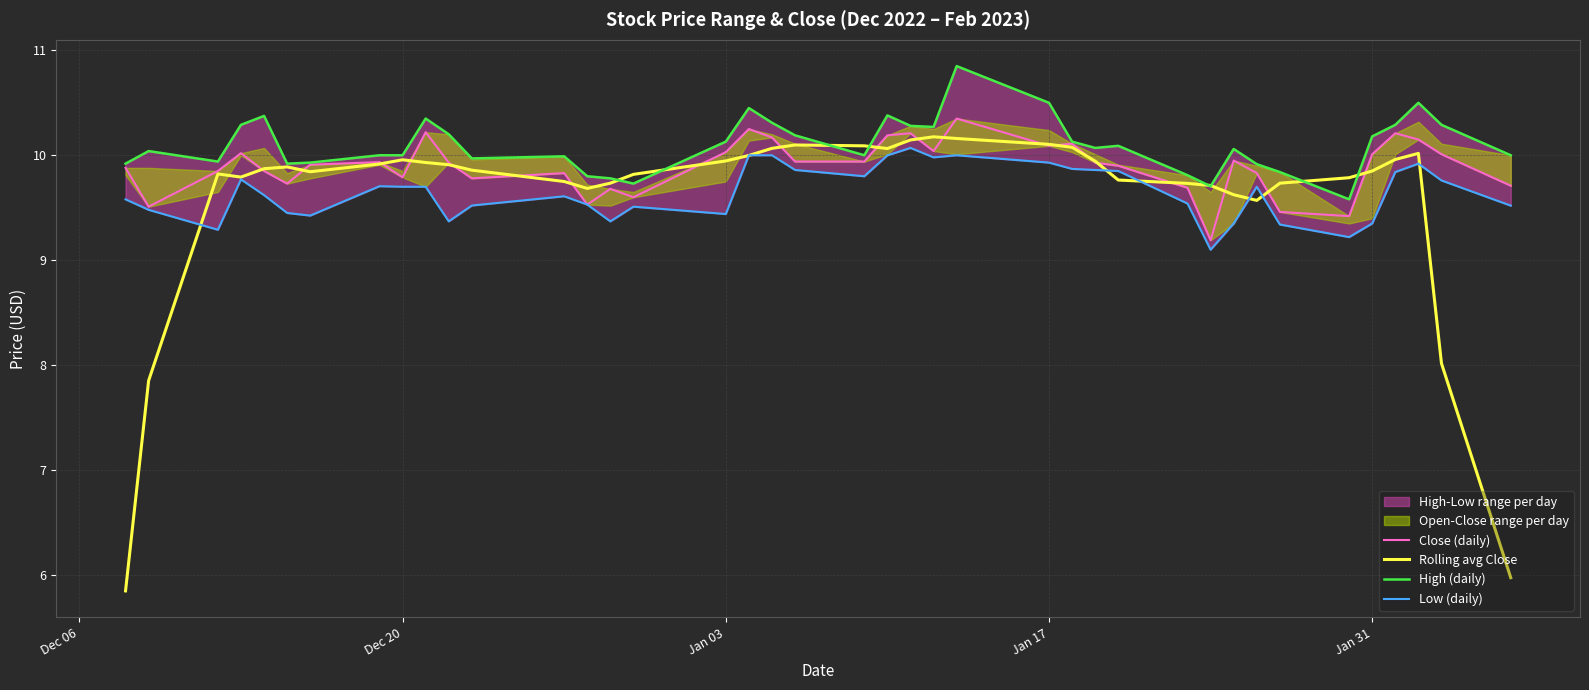

What is the sum of all Rolling avg Close values?

384.1